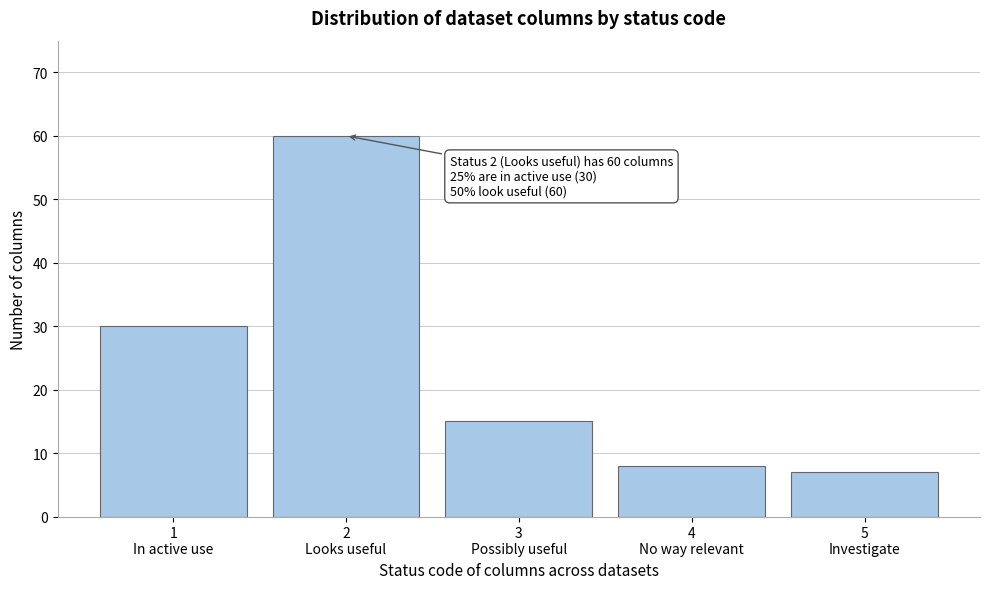

Reading left to right, what are all the values shown in this chart?

30	60	15	8	7